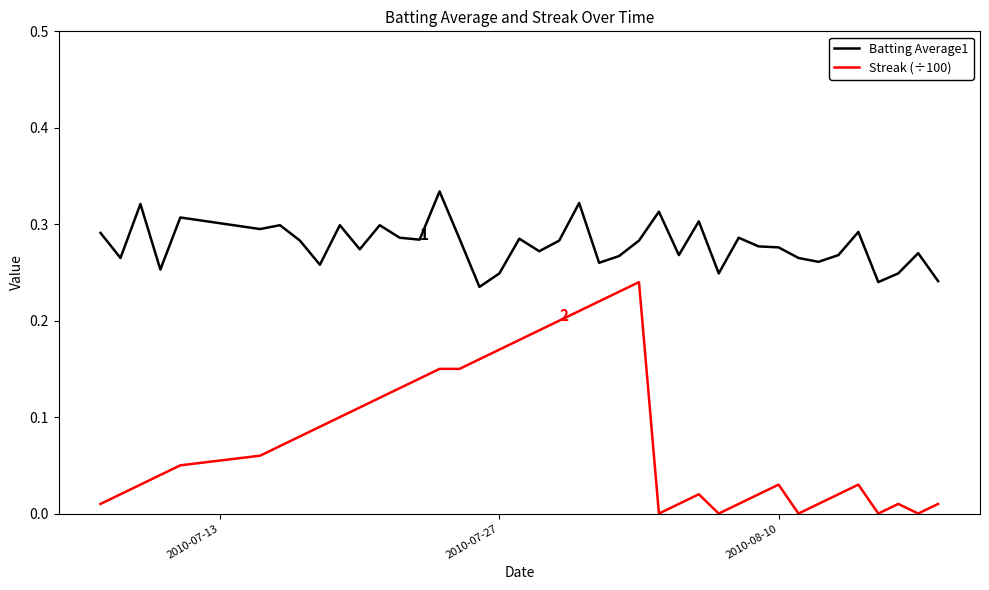

Does the chart have visible grid lines?

No